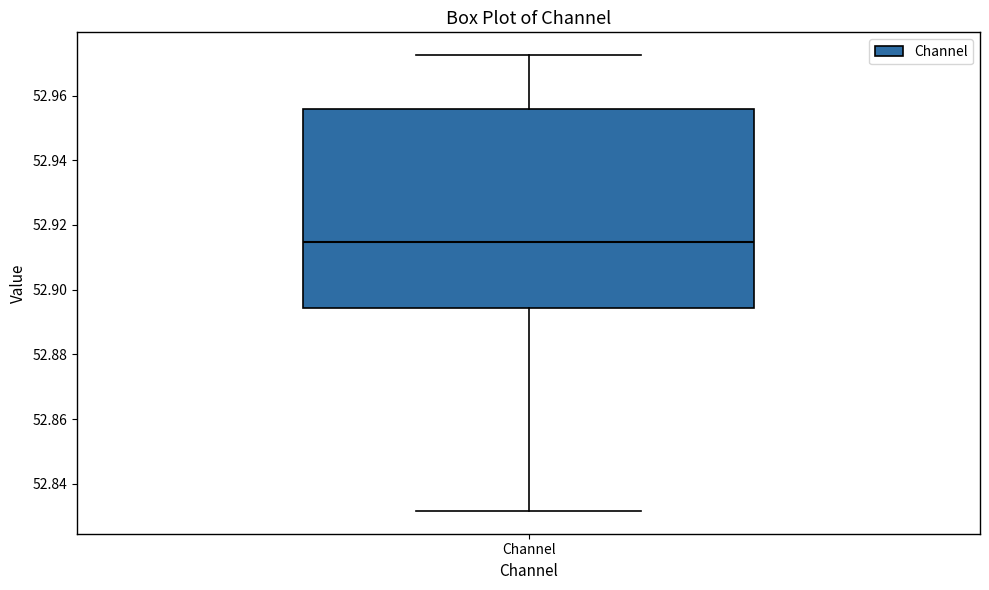

Transcribe this box plot: give where the median line is, the range the box spans, and where the two whiskers end, as read against the y-axis. The values are not printed on the chart, so give them approximately, as read against the axis.

median 52.914, box 52.894 to 52.956, whiskers 52.832 to 52.972